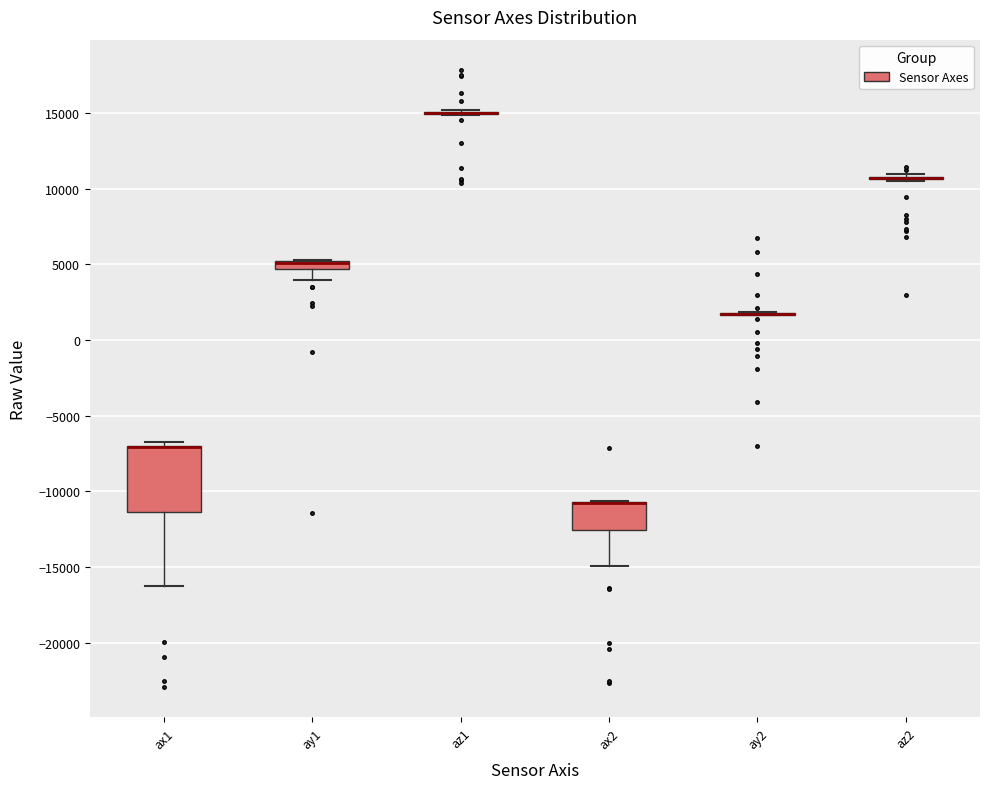

Which box is the tallest, from its lower edge to its upper edge?

ax1